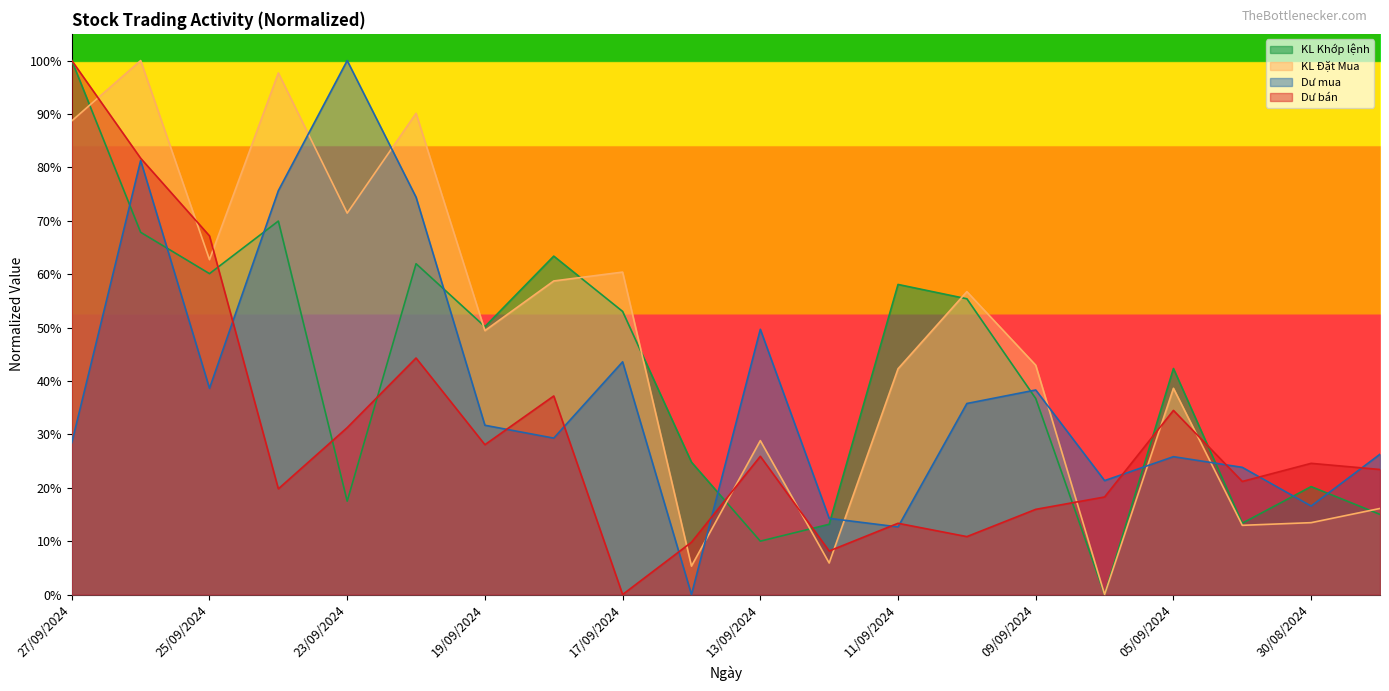

Which series has the largest range (max minus min)?

KL Khớp lệnh